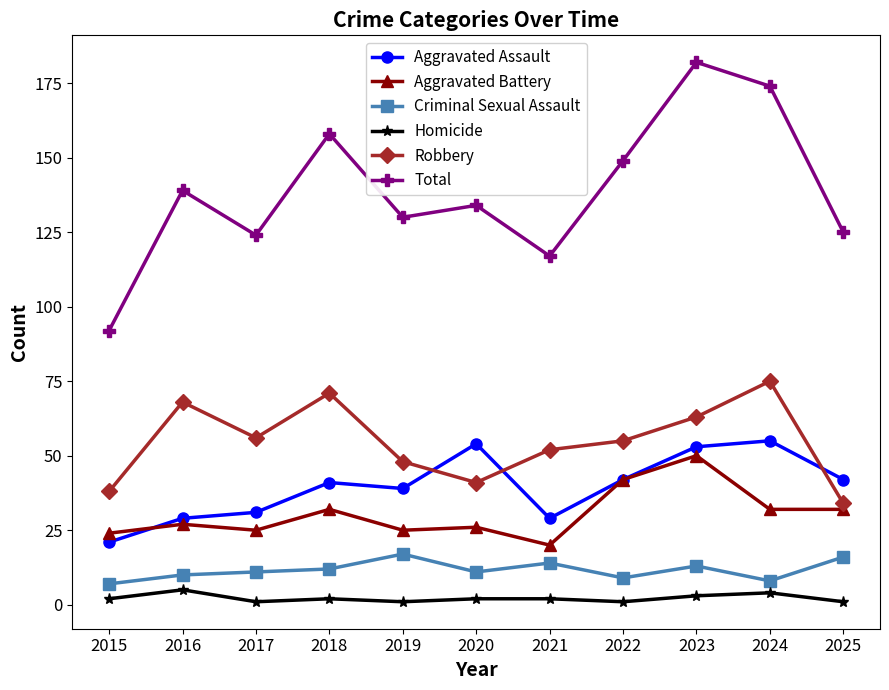

True or false: Robbery and Criminal Sexual Assault cross at least once.

False